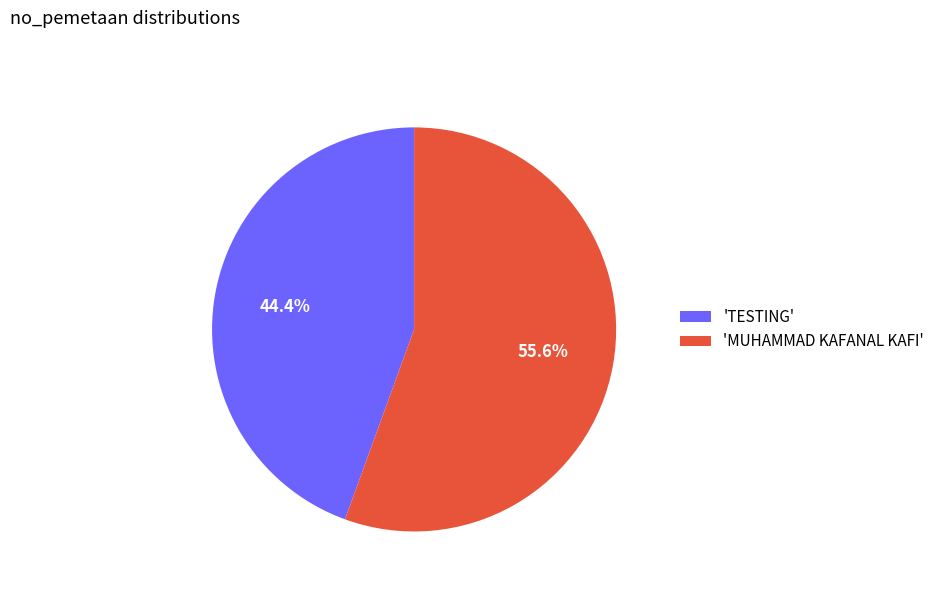

What is the total percentage of 'MUHAMMAD KAFANAL KAFI' and 'TESTING'?

100.0%